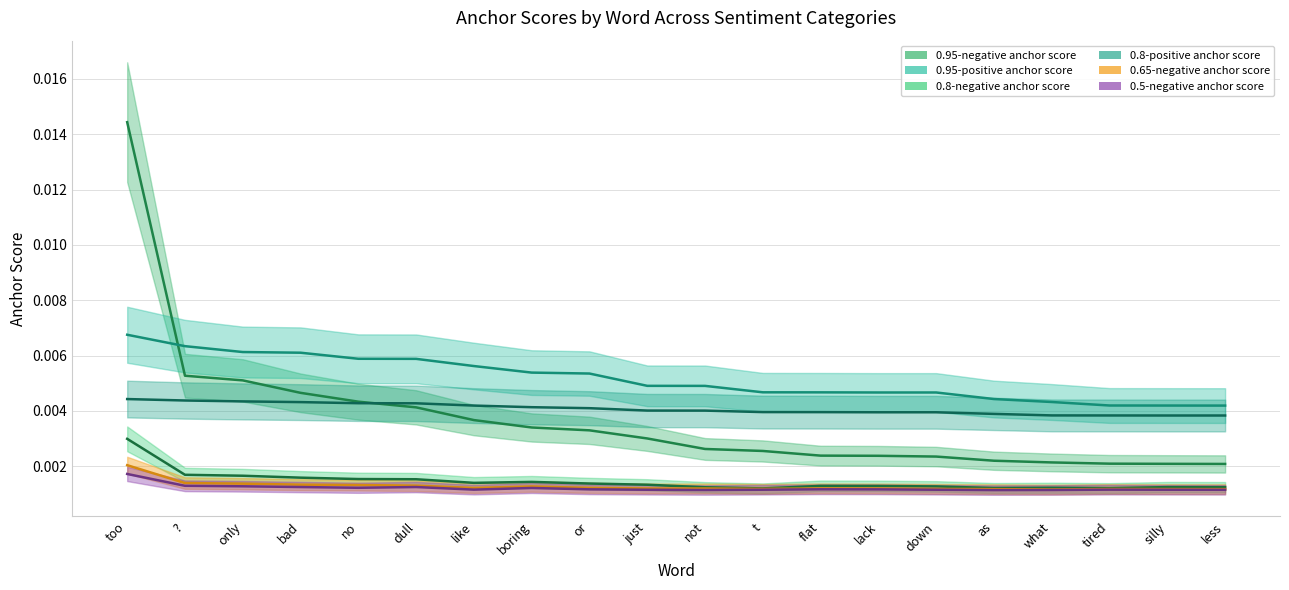

In 0.8-negative anchor score, how many points are higher than both neighbors (excluding endpoints)?

4